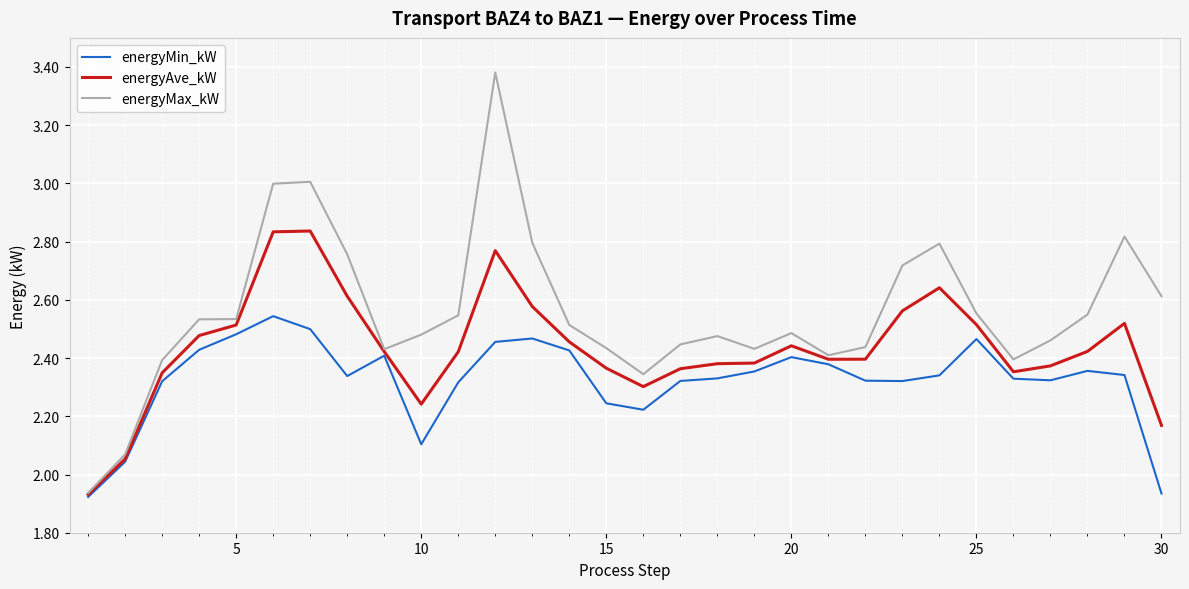

Which series has the widest spread of values?

energyMax_kW